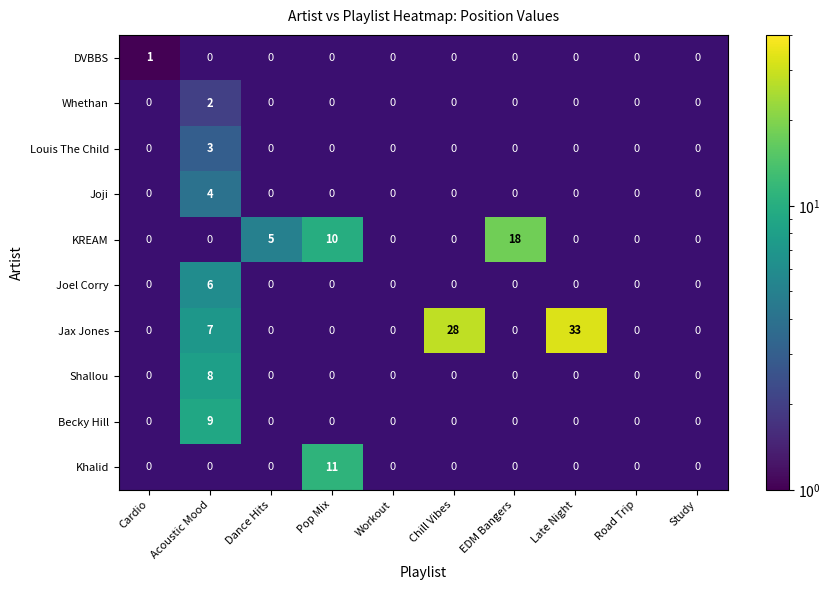

Which series changed the most between Acoustic Mood and Chill Vibes?

Jax Jones